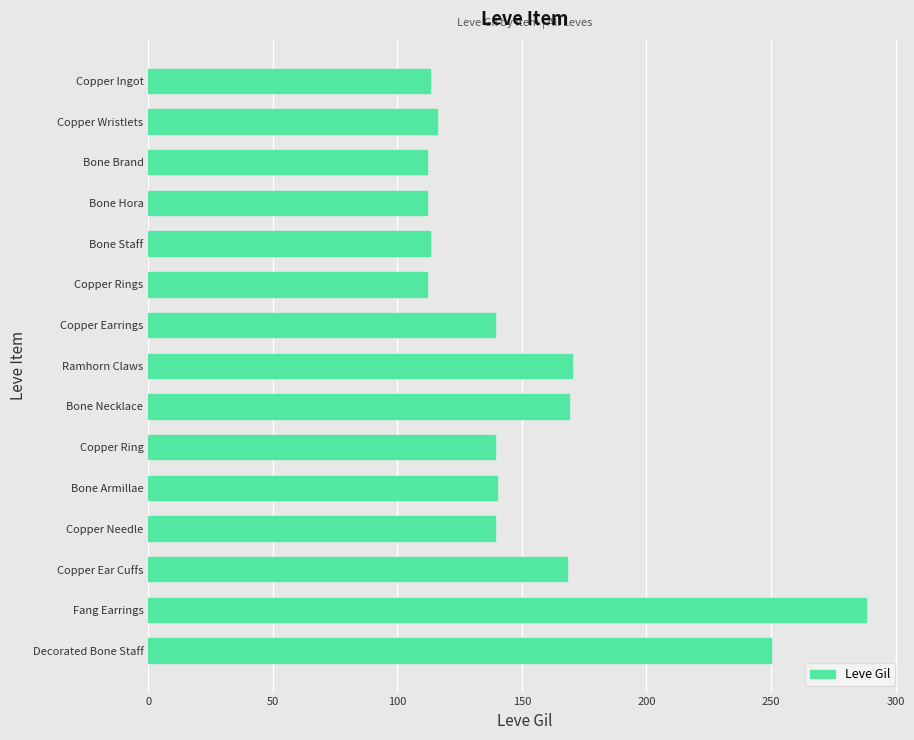

What is the approximate value at Copper Rings?

112